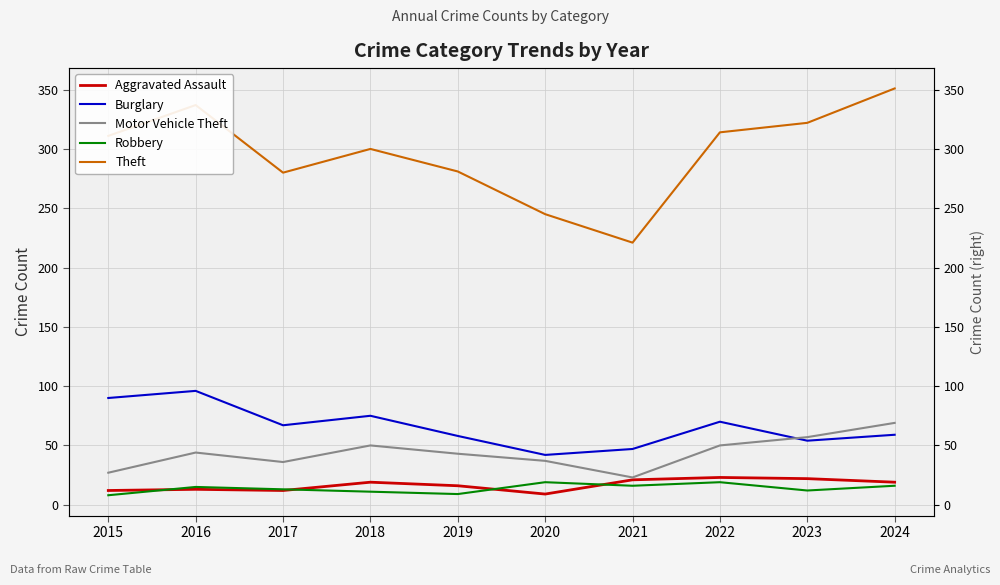

What is the approximate value of Robbery at 2023, to the nearest 10?

10